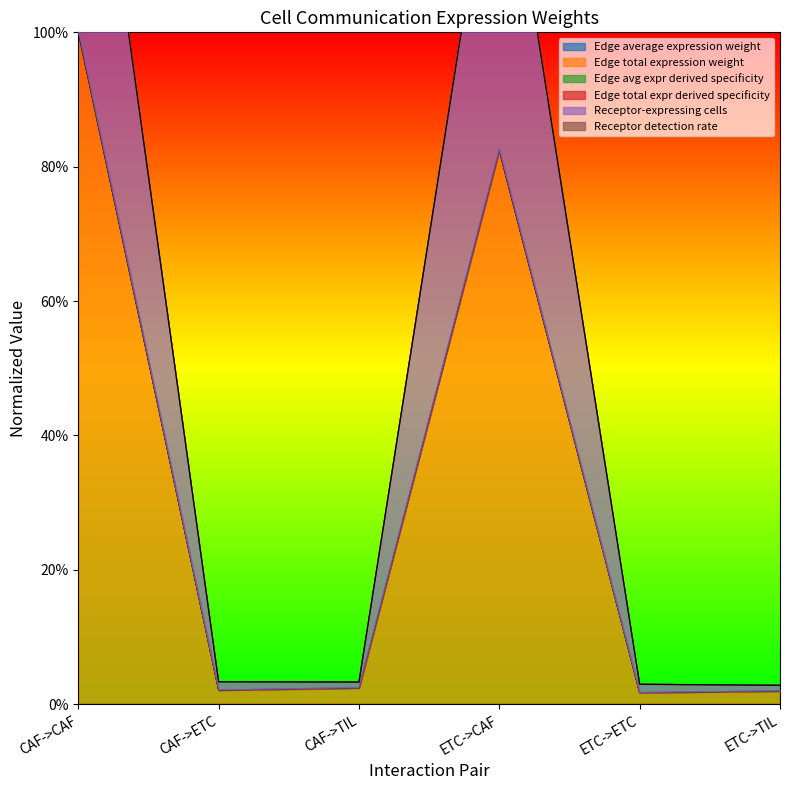

How many values in the Edge average expression weight series exceed 0?

5